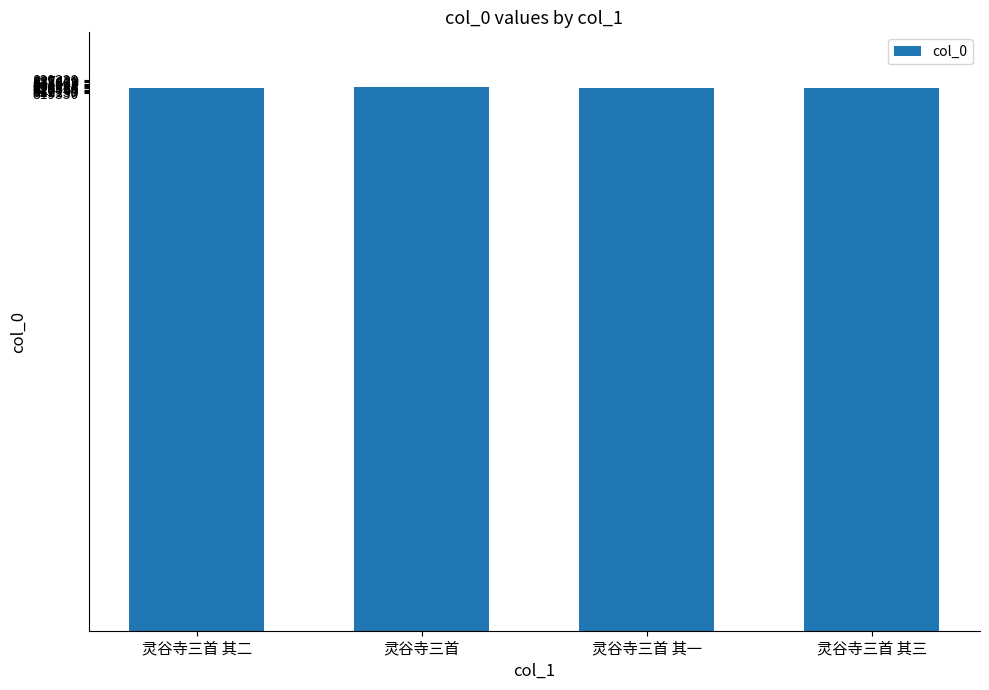

The value at 灵谷寺三首 is 829131. True or false?

True